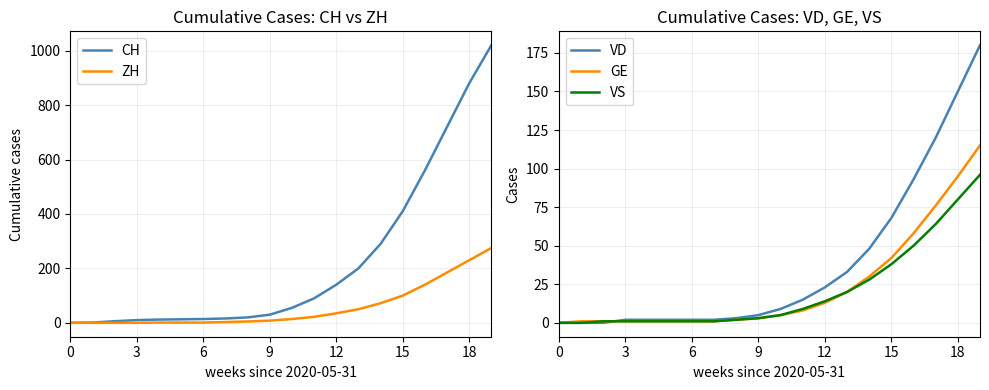

At which category is the sum across all series the highest?

19